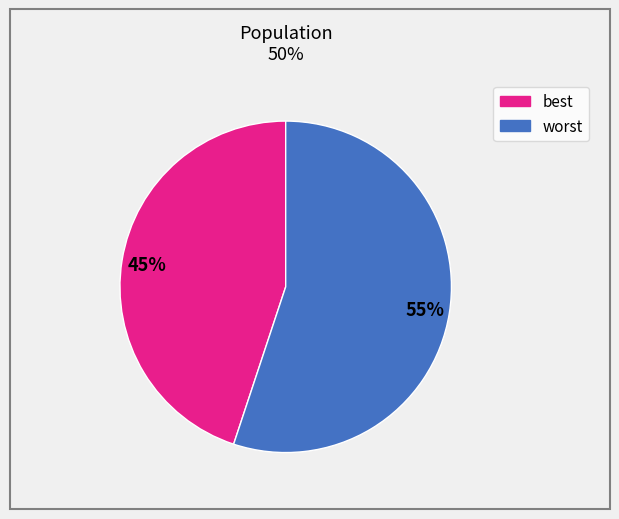

Combined, do worst and best account for over 50%?

Yes